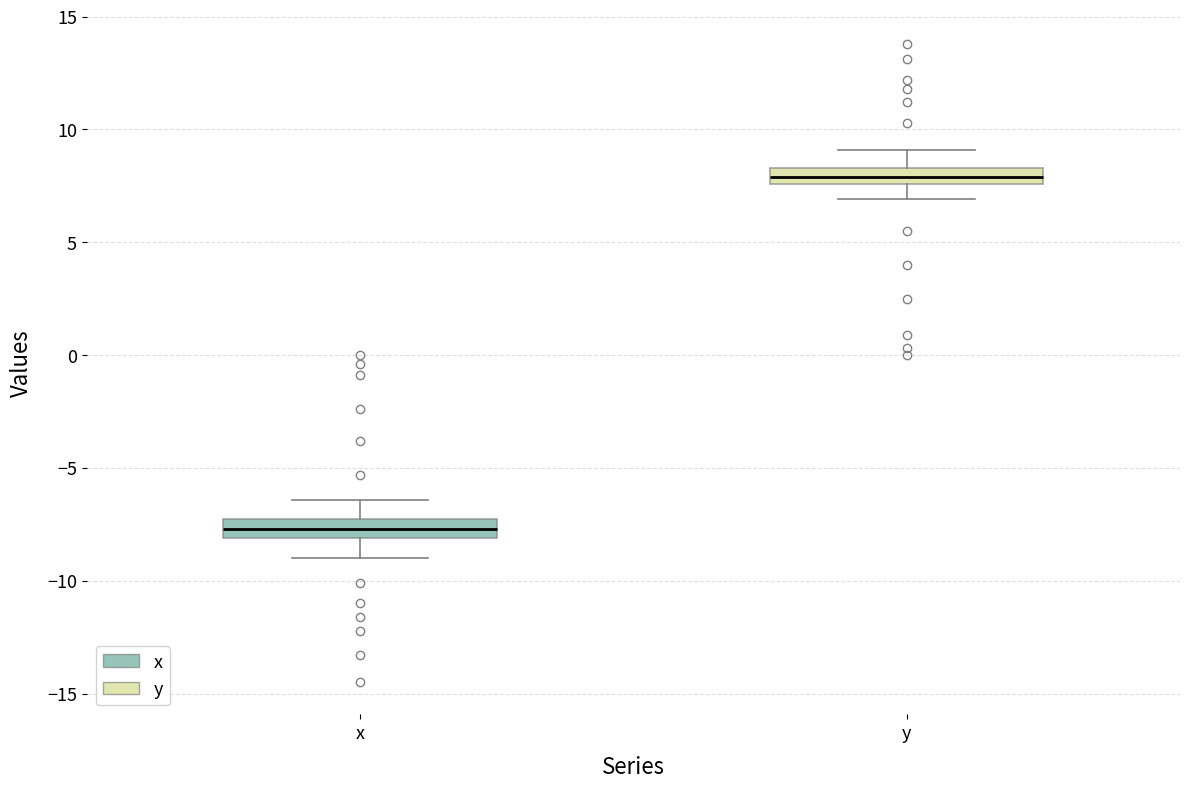

Where does the median line of the box for y sit on the y-axis? The values are not printed on the chart, so give them approximately, as read against the axis.

8.0